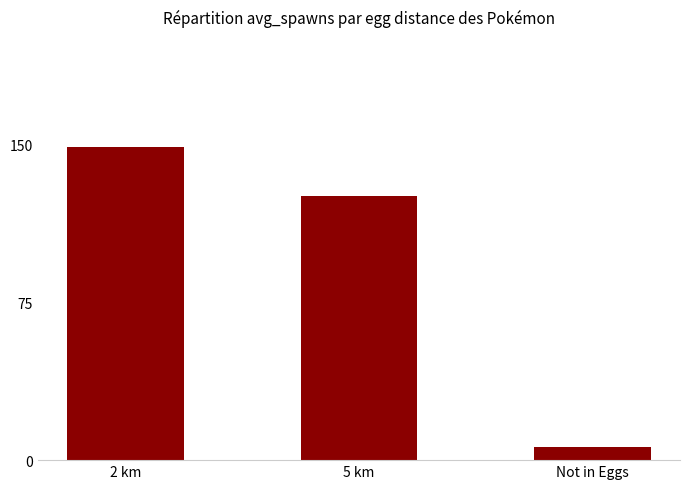

Does the chart contain any negative values?

No